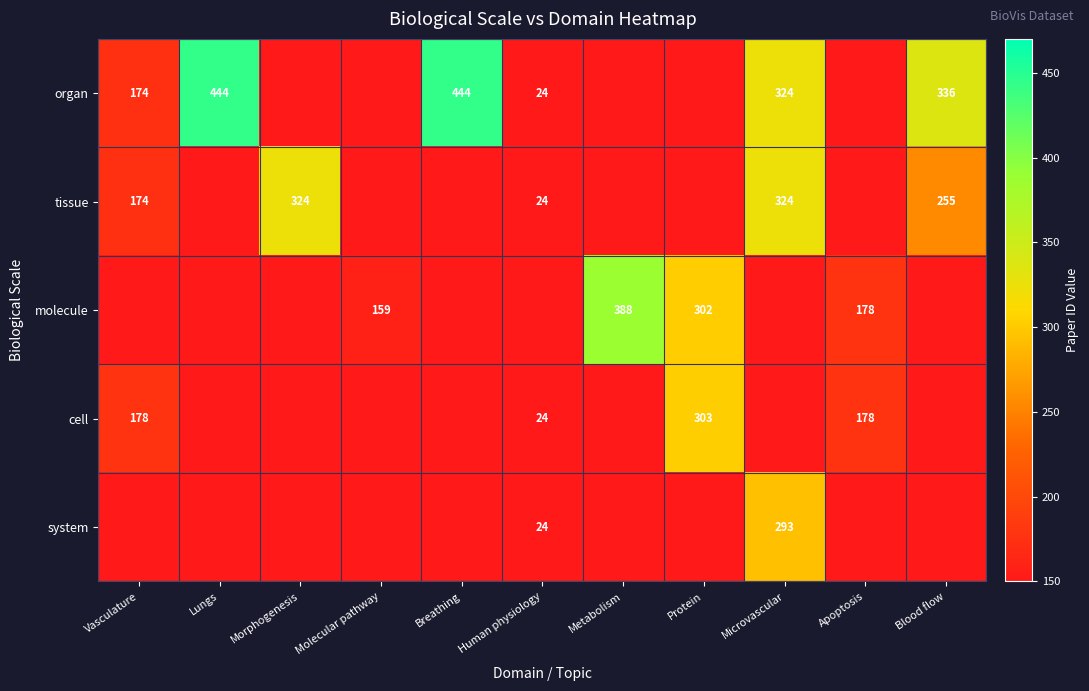

At Molecular pathway, list the series in order from smallest to largest.

organ, tissue, molecule, cell, system